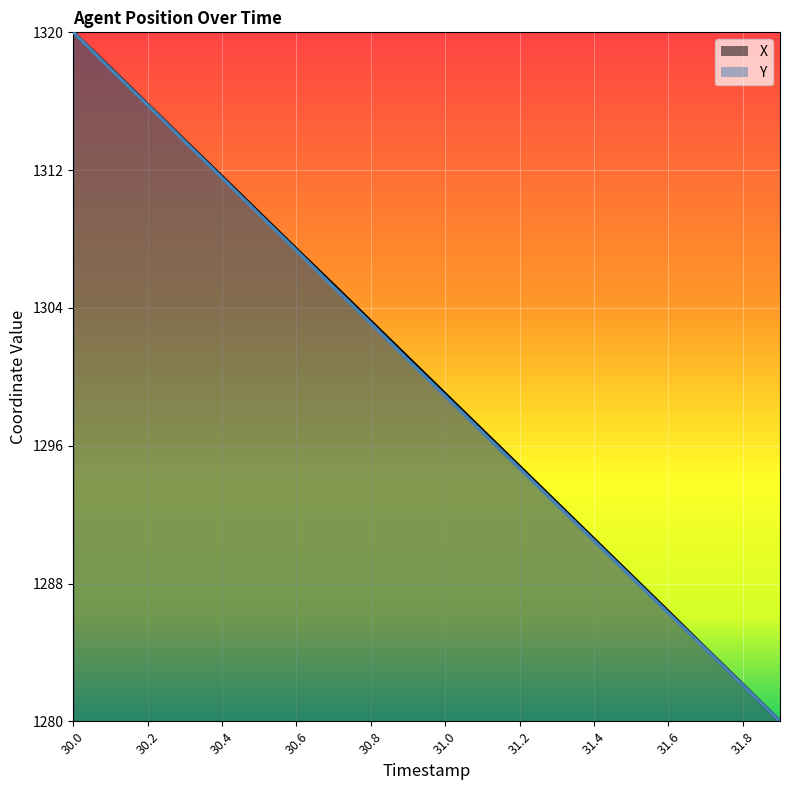

Count the number of data series in this chart.

2